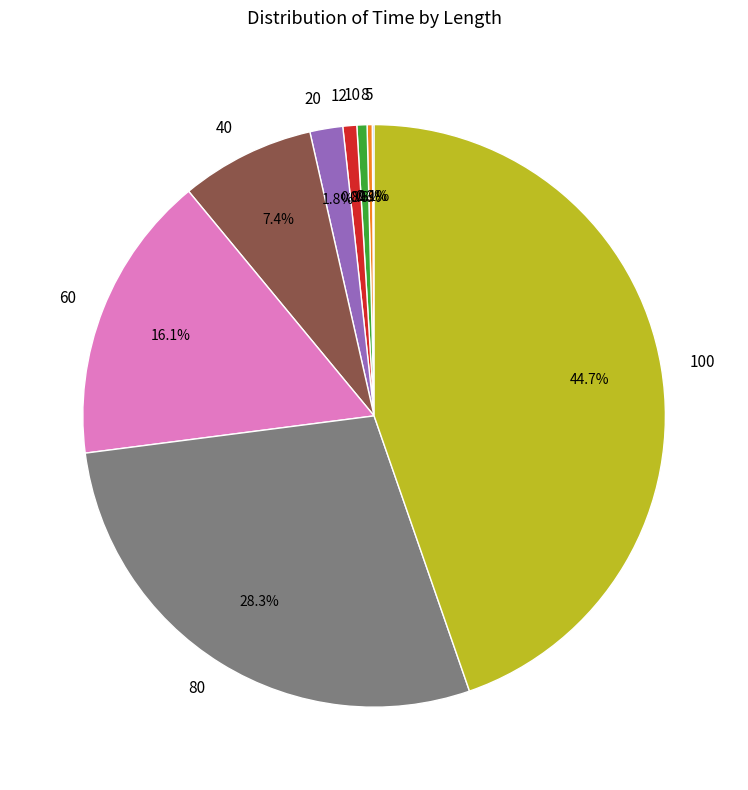

Does any single category account for the majority?

No